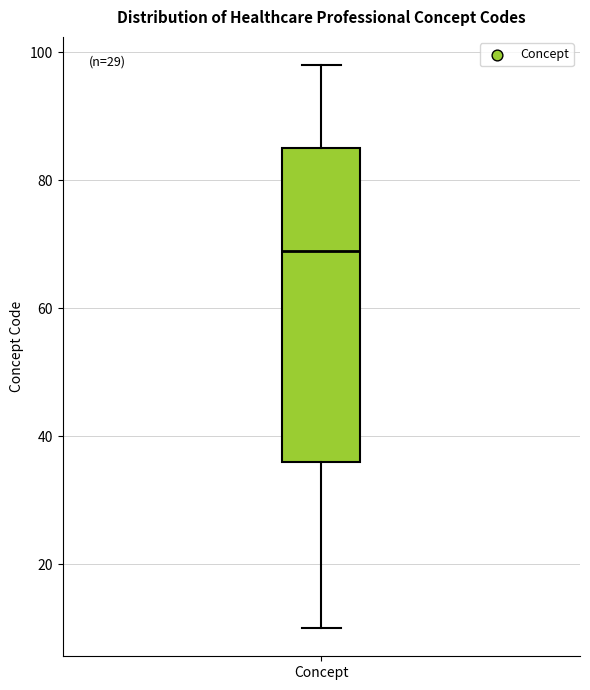

Where is the upper edge of the box for Concept on the y-axis? The values are not printed on the chart, so give them approximately, as read against the axis.

86